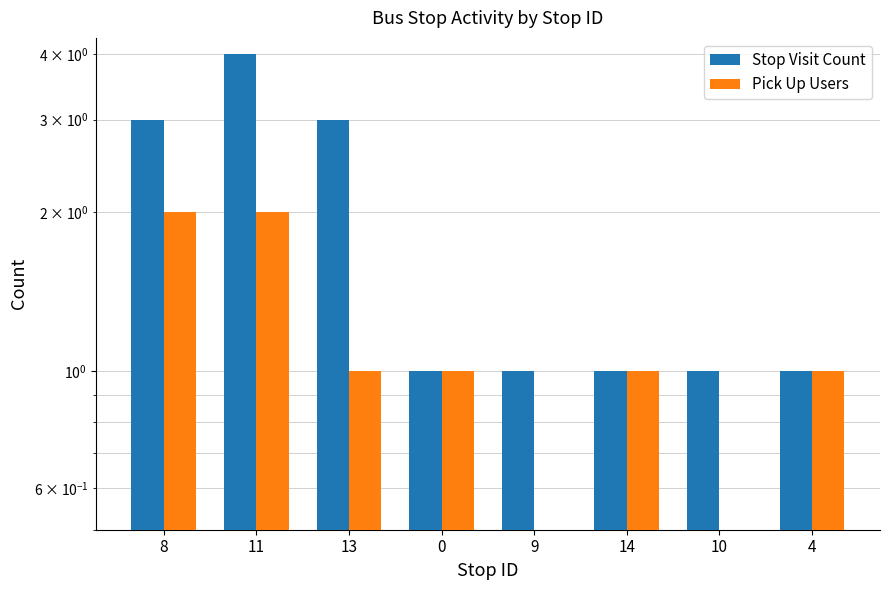

Does the chart contain any negative values?

No